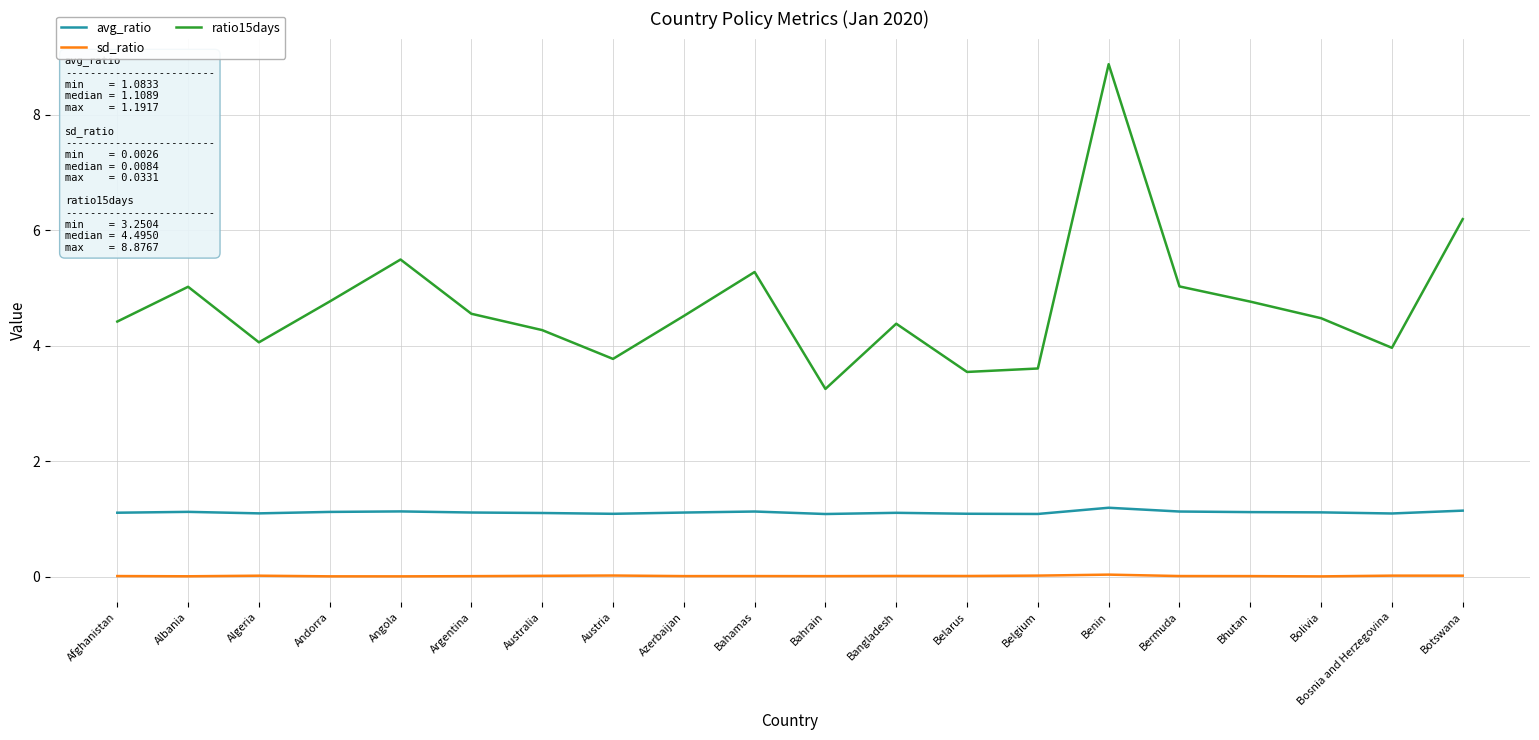

True or false: sd_ratio and ratio15days cross at least once.

False